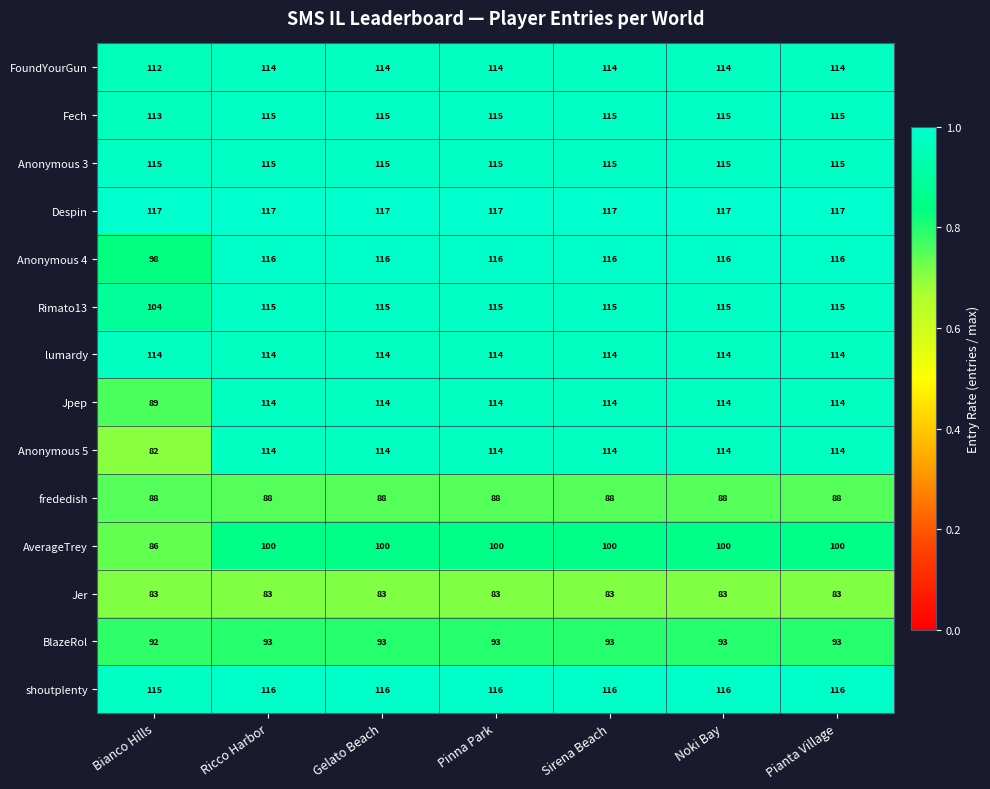

The Fech series shows 115 at Pinna Park. True or false?

True